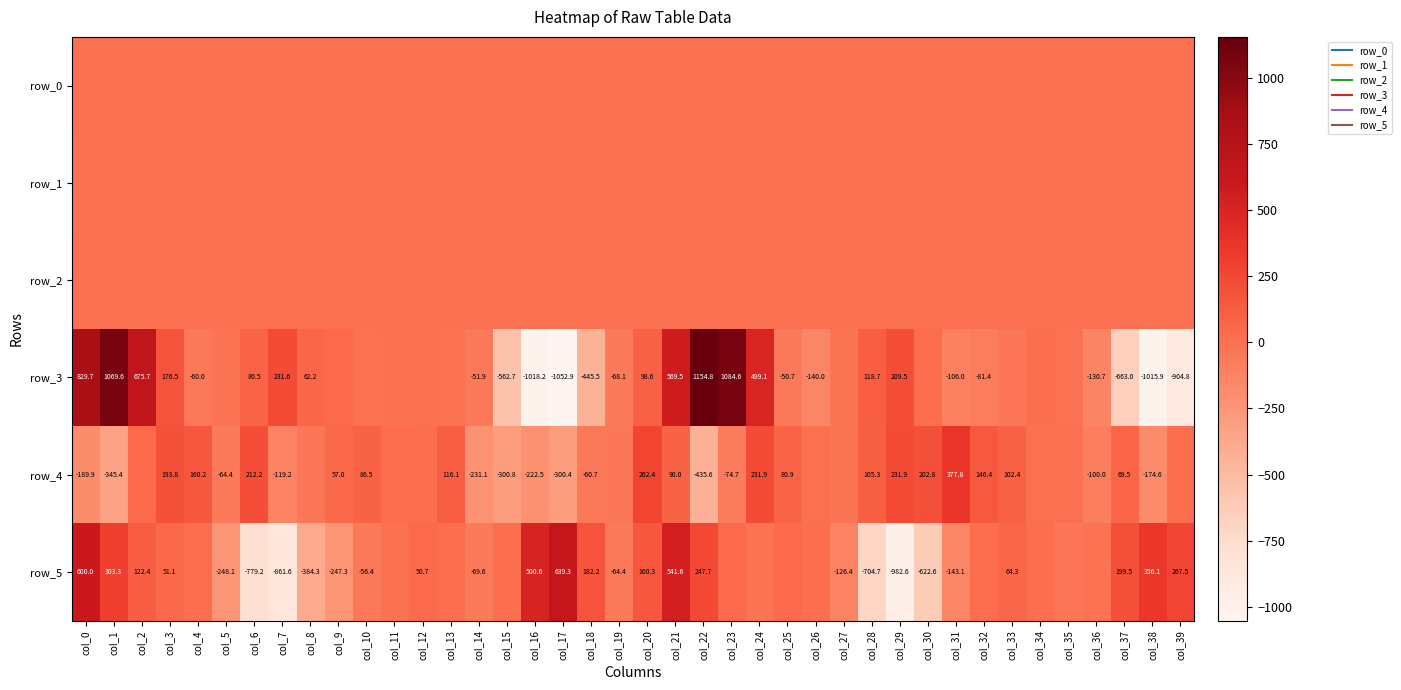

What is the spread (max minus min) of values at col_21?

570.4